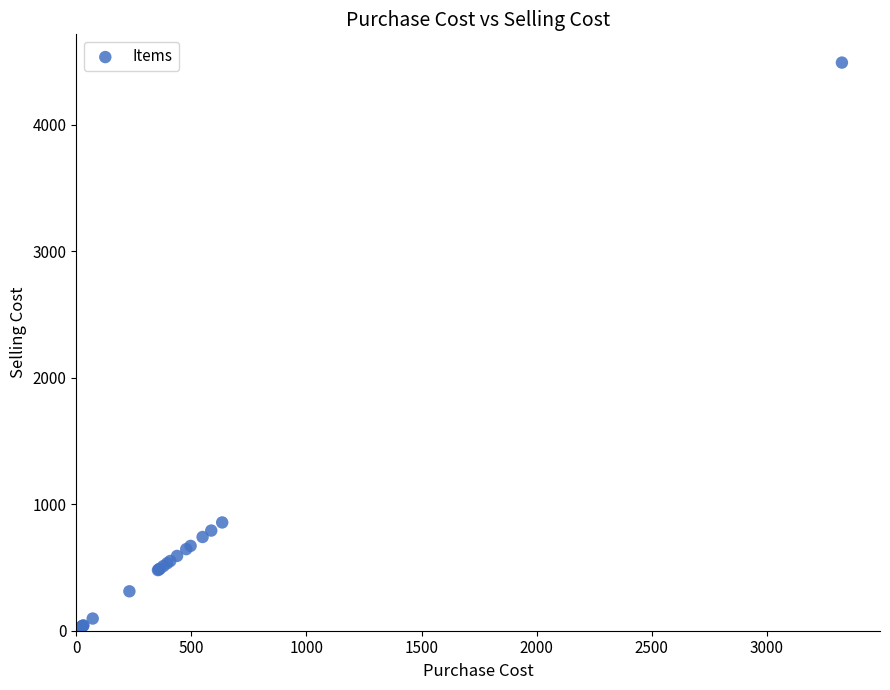

What Y value in the scatter plot is closest to 2256?

855.7